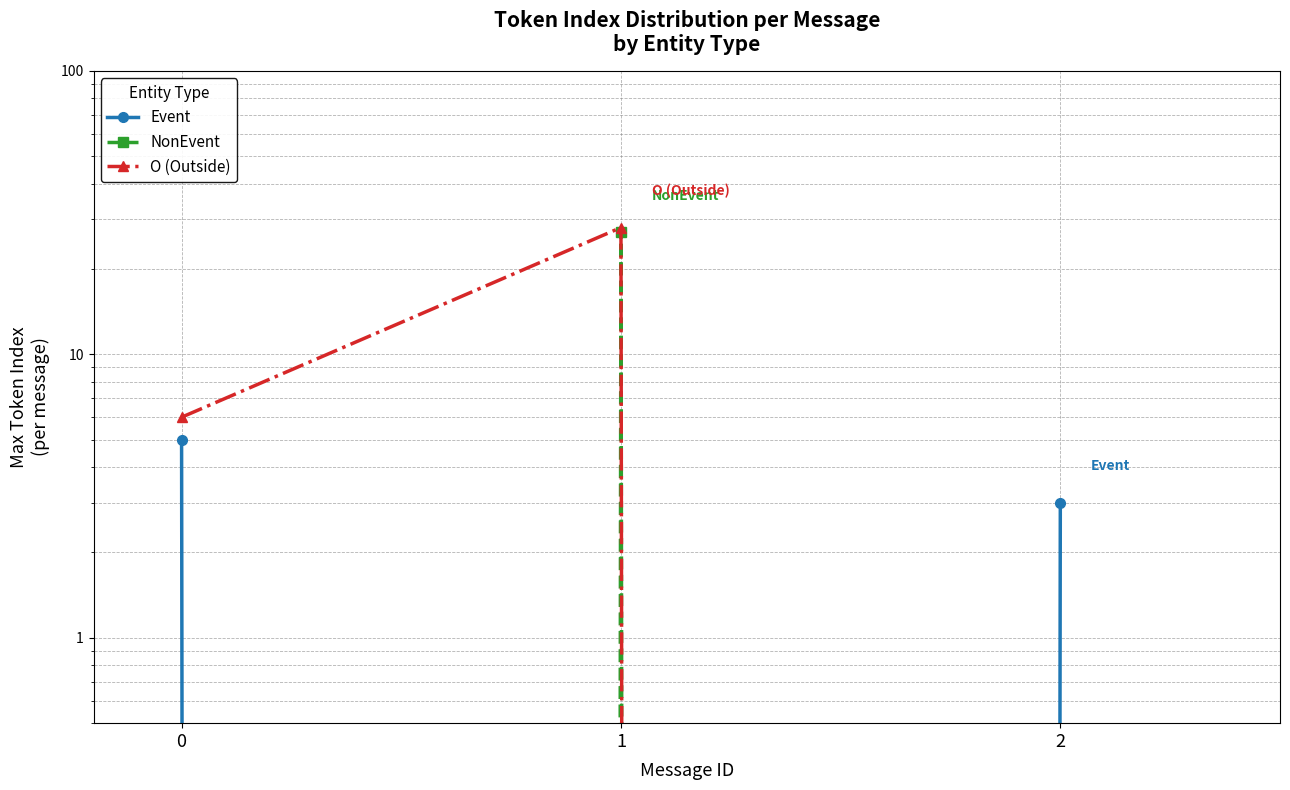

At 0, list the series in order from smallest to largest.

NonEvent, Event, O (Outside)